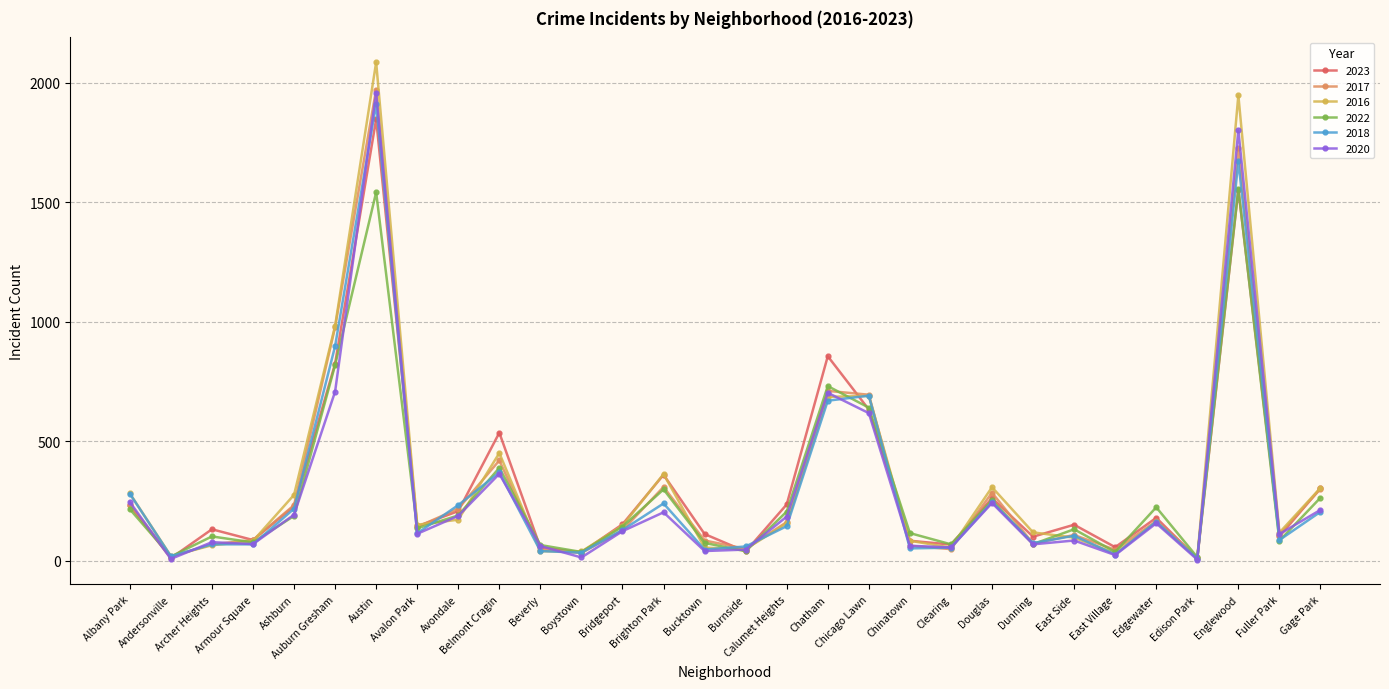

What is the label of the 9th point from the right?

Douglas